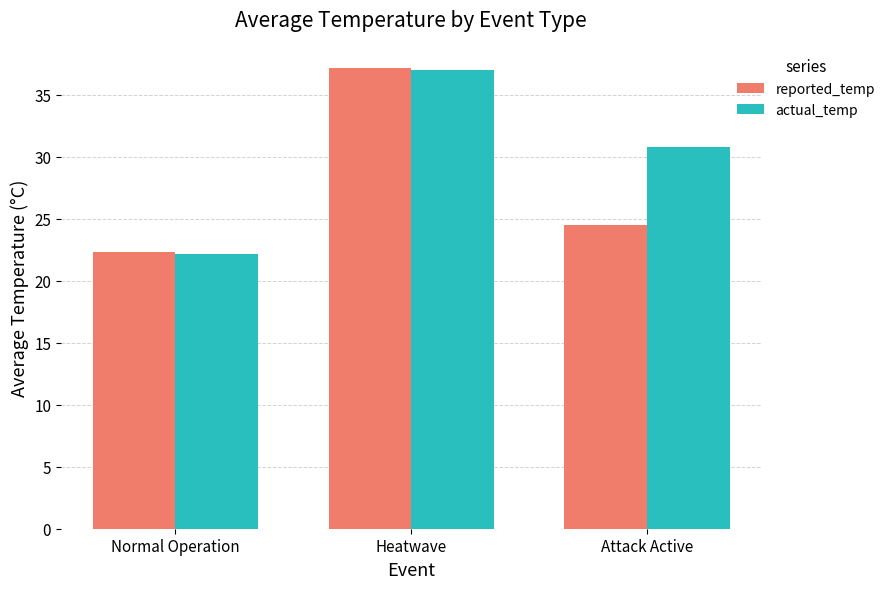

The value of actual_temp at Attack Active is 53.0. True or false?

False